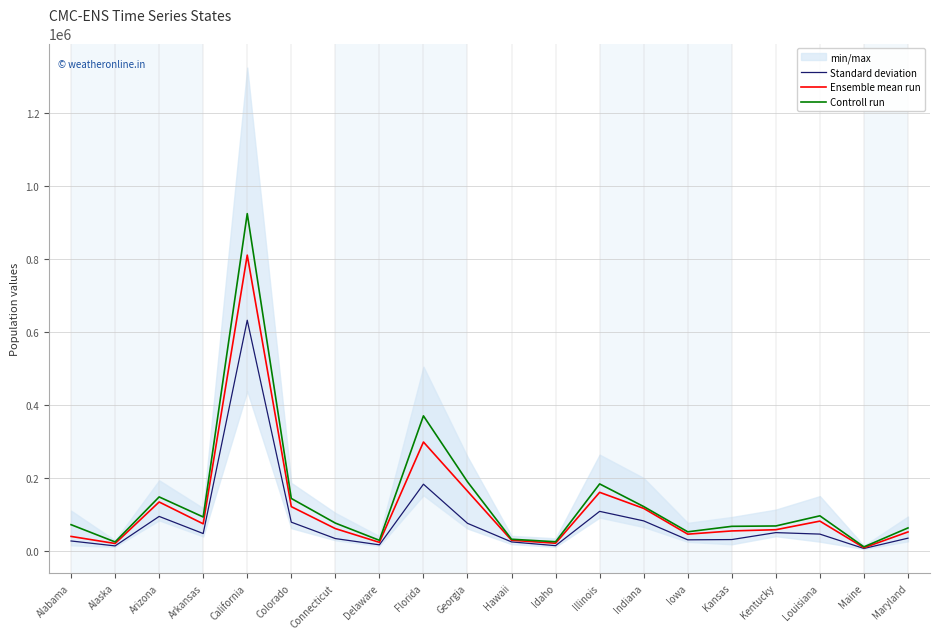

Where is Ensemble mean run nearest to the value 409632?

Florida